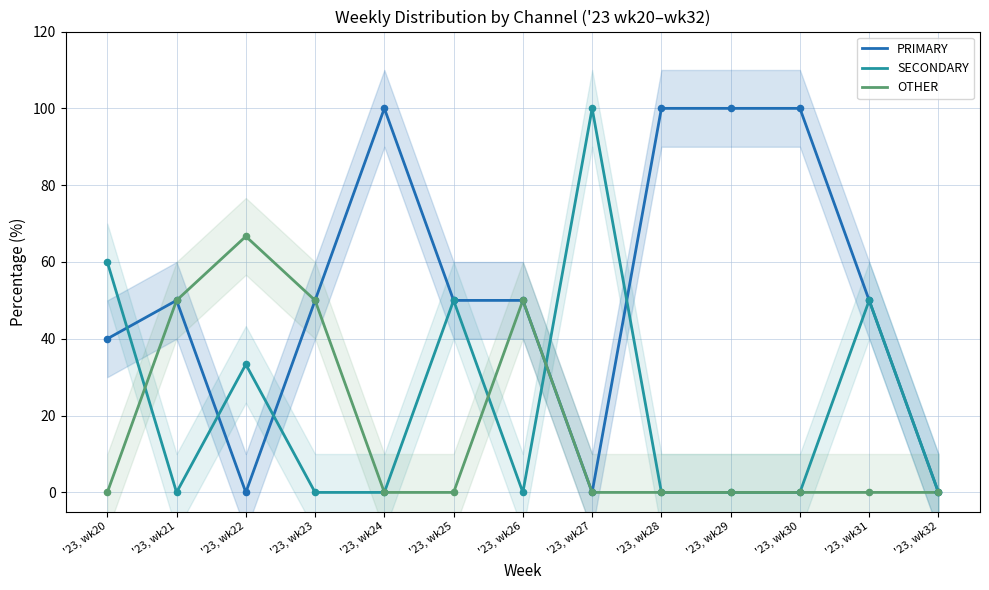

At which category is the sum across all series the highest?

'23, wk22